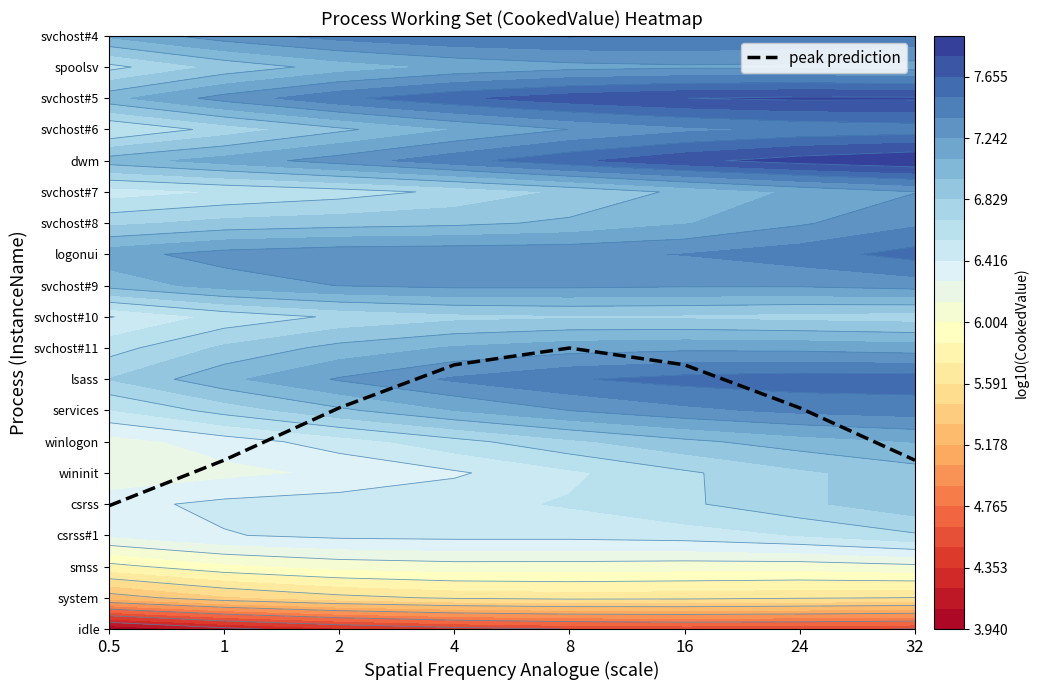

Approximately how many times larger is the value at 8 compared to 24?

1.3